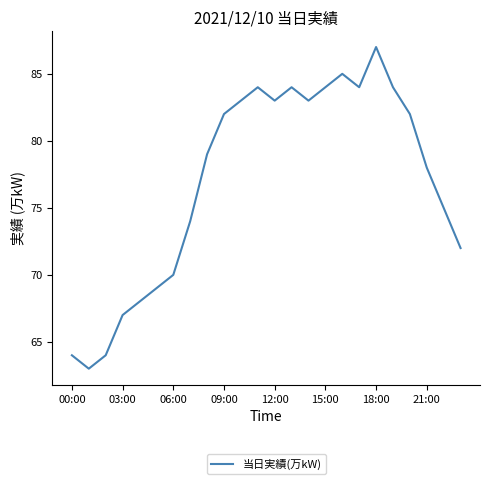

What is the difference between the maximum and minimum values?

24